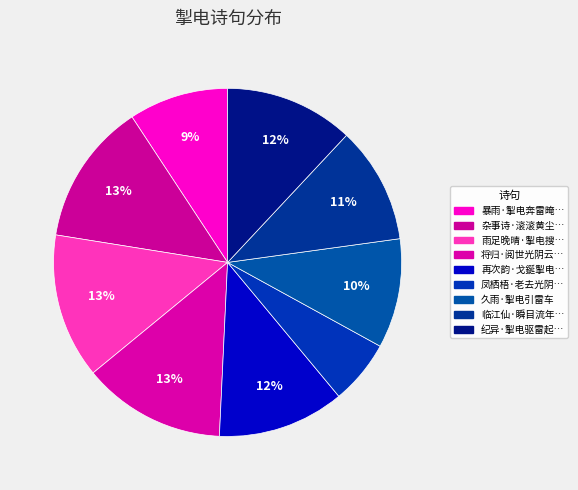

How many segments does this pie chart have?

9